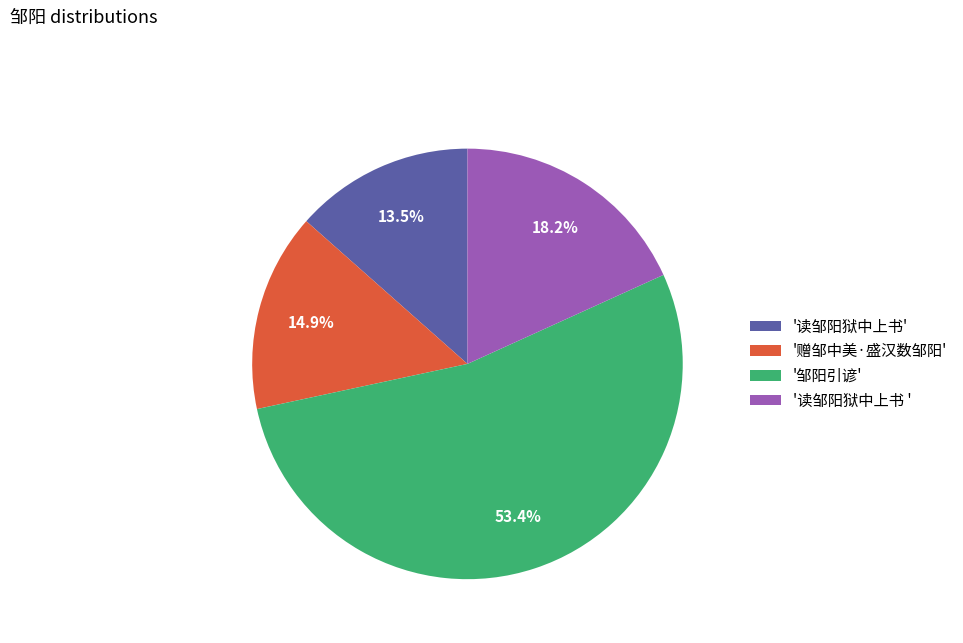

To the nearest percent, what is the average slice percentage?

25%